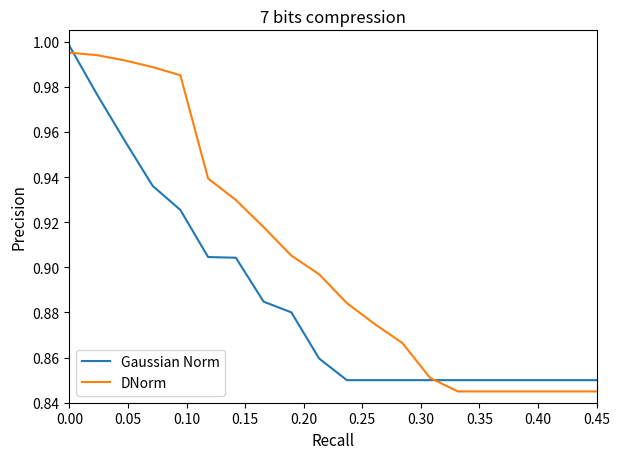

Count the number of categories in the chart.

20